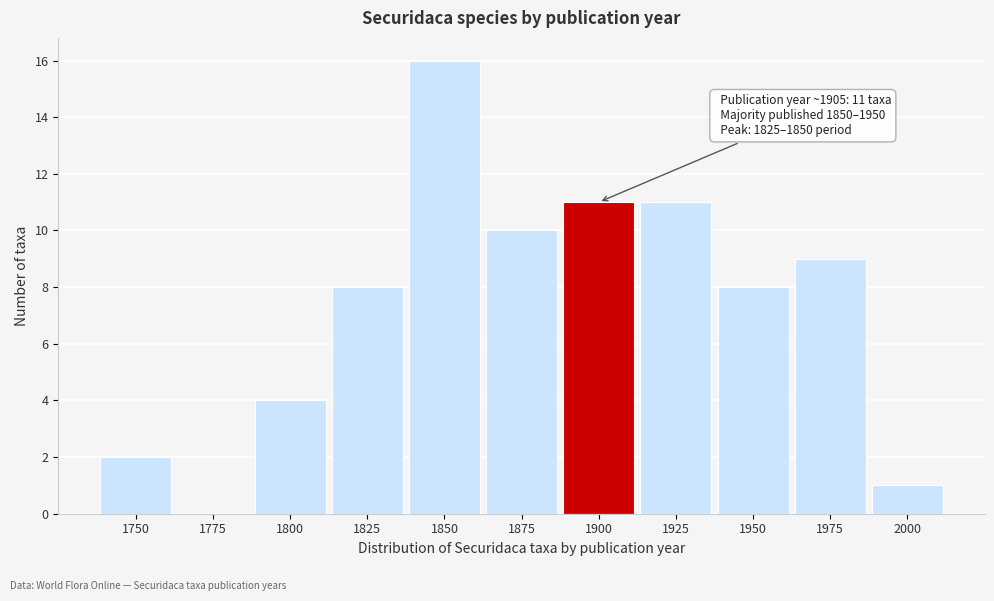

Reading left to right, transcribe all the data shown in this chart.

1750=2	1775=0	1800=4	1825=8	1850=16	1875=10	1900=11	1925=11	1950=8	1975=9	2000=1